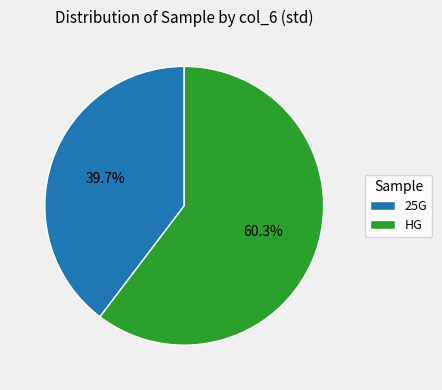

Between HG and 25G, which is larger?

HG